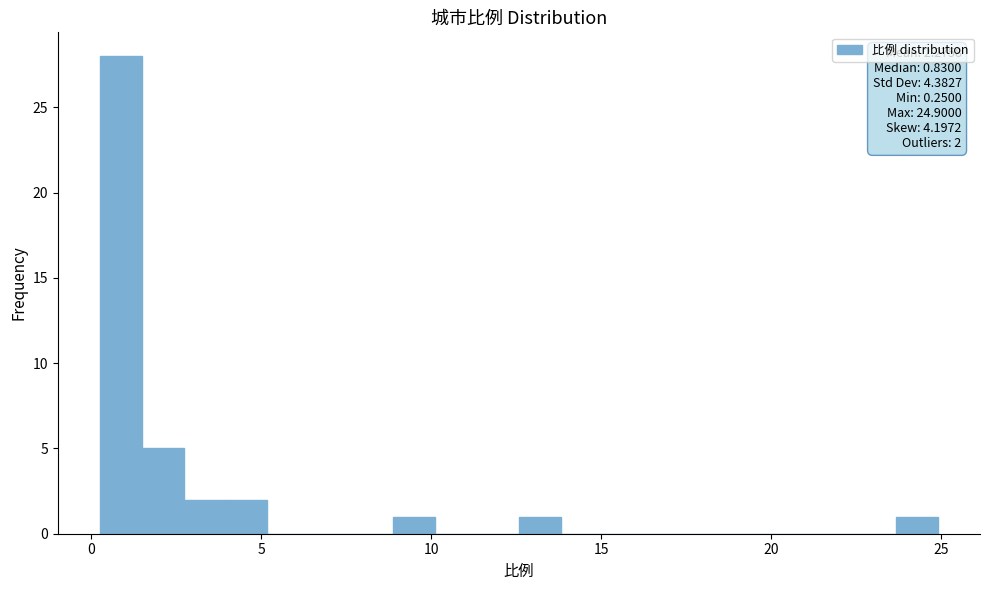

Read against the x-axis, roughly where is the centre of the tallest bar?

1.0